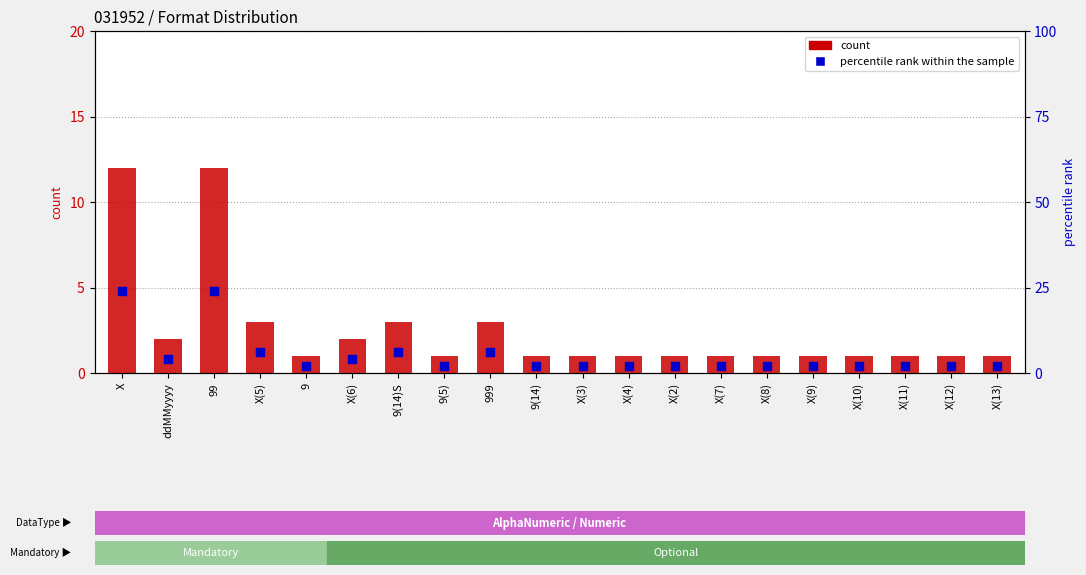

Which series reaches the maximum Y coordinate?

percentile rank within the sample